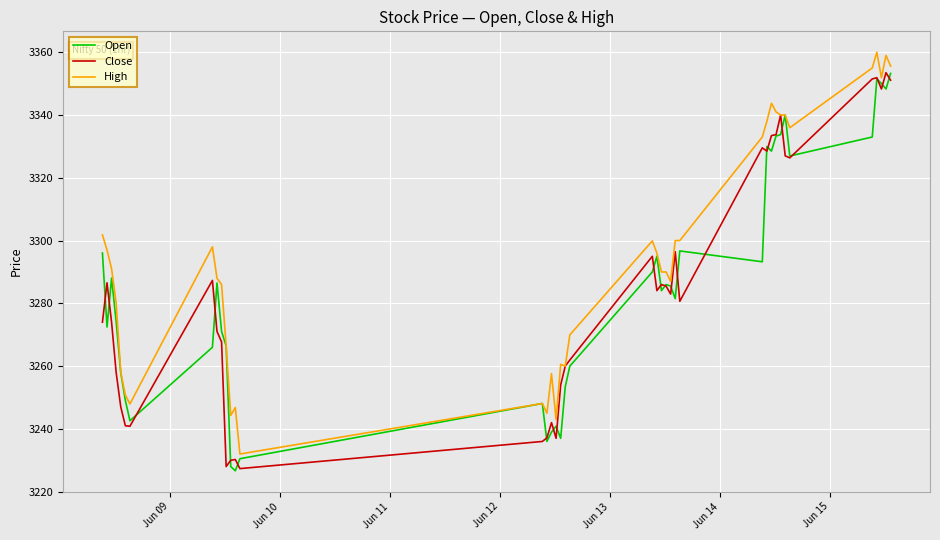

At how many categories does at least one series exceed 3264?

28